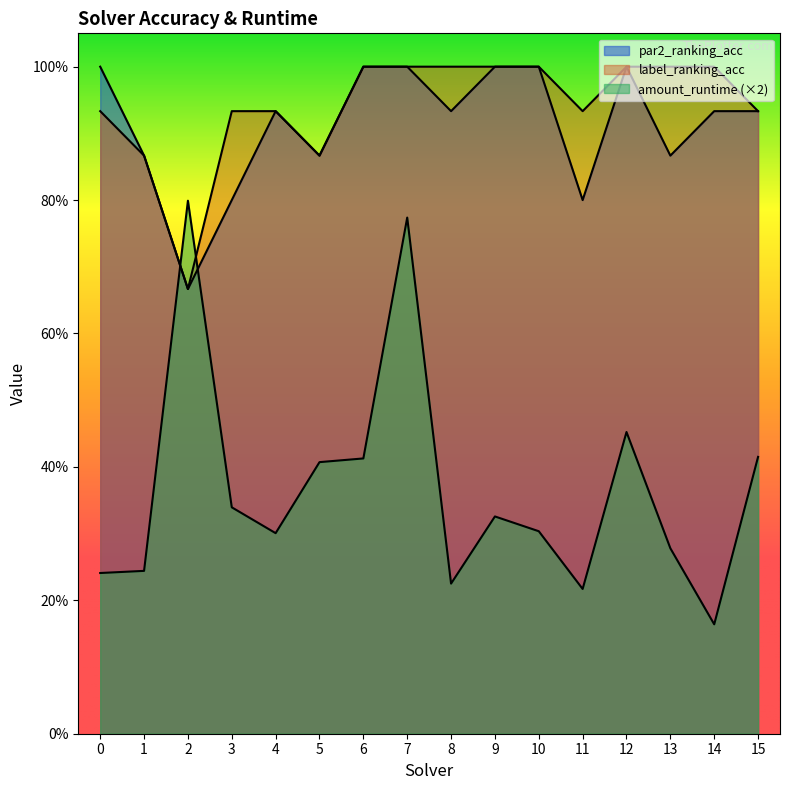

Is it true that amount_runtime equals 0.1 at 3?

False